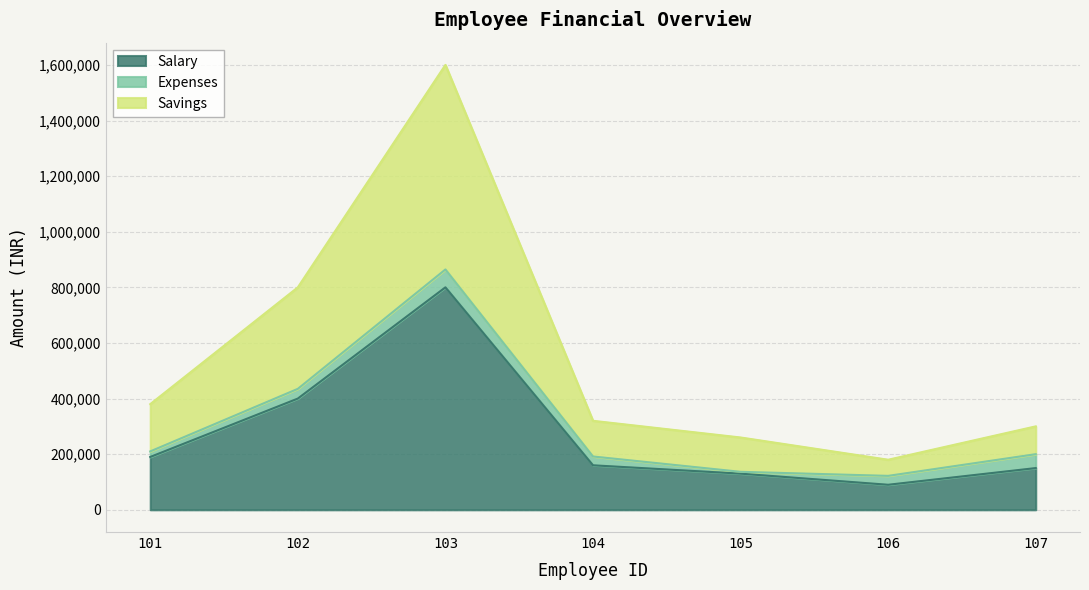

At how many categories does at least one series exceed 695819?

2